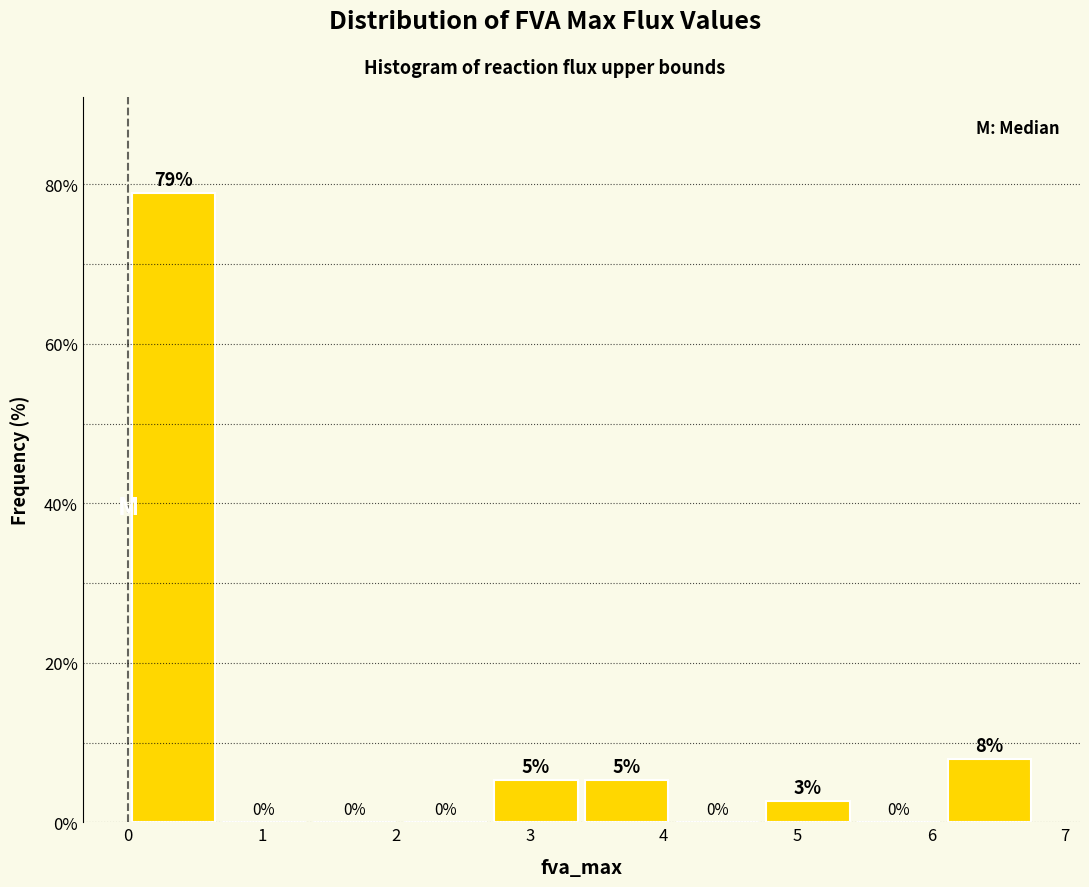

Over which range of the x-axis is the bar tallest?

0.0 to 0.7